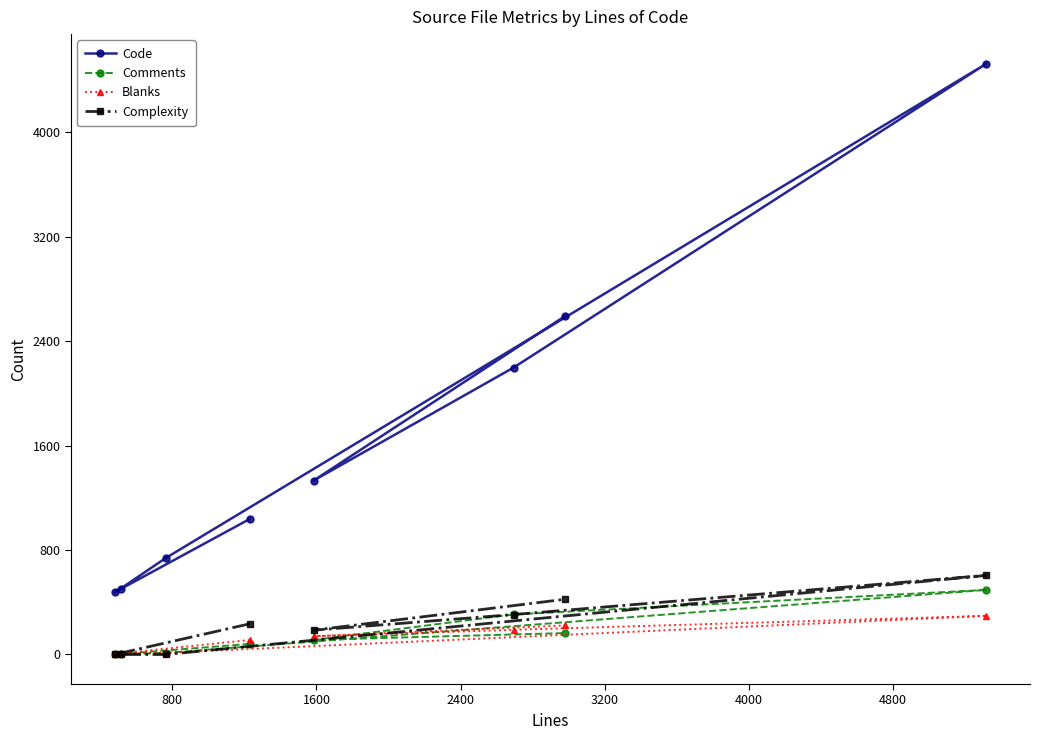

True or false: Blanks and Code cross at least once.

False